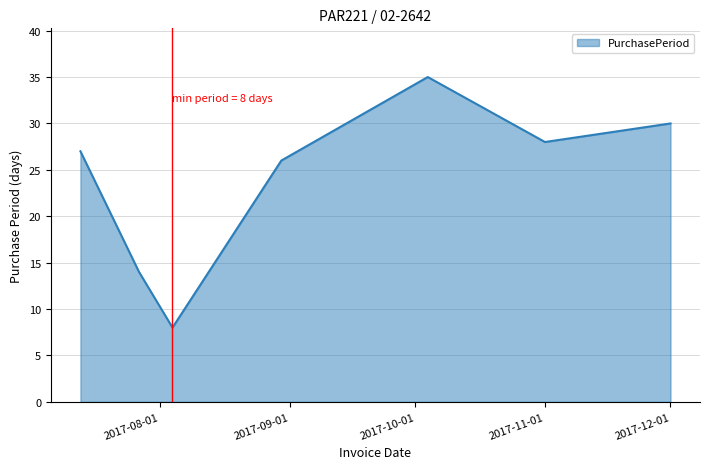

What is the maximum value shown in the chart?

35